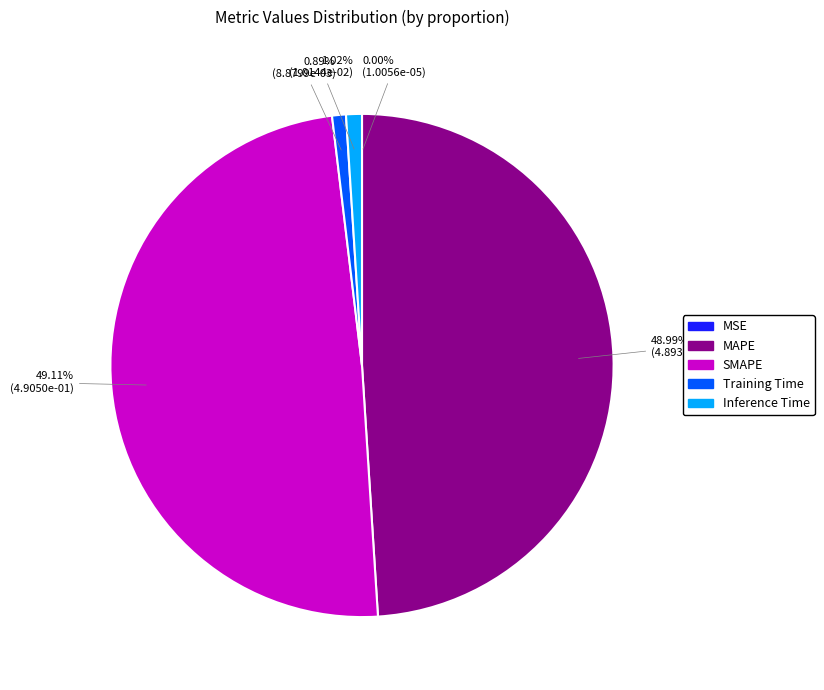

Does any single category account for the majority?

No